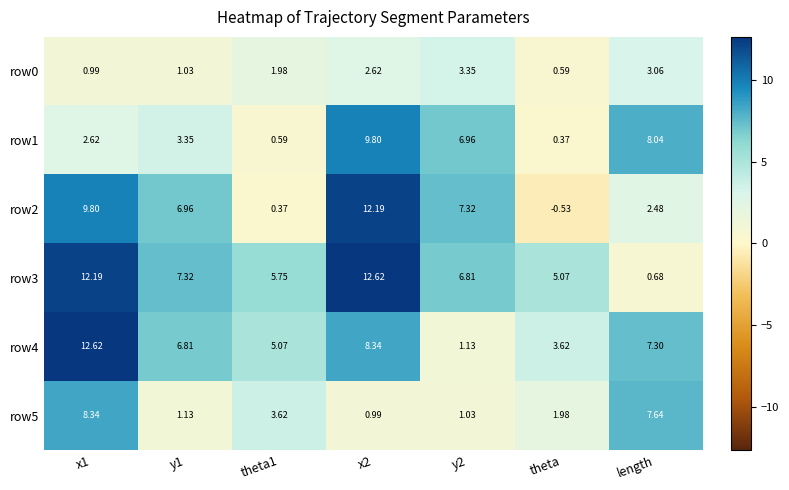

How many data points in row1 are above 3?

4